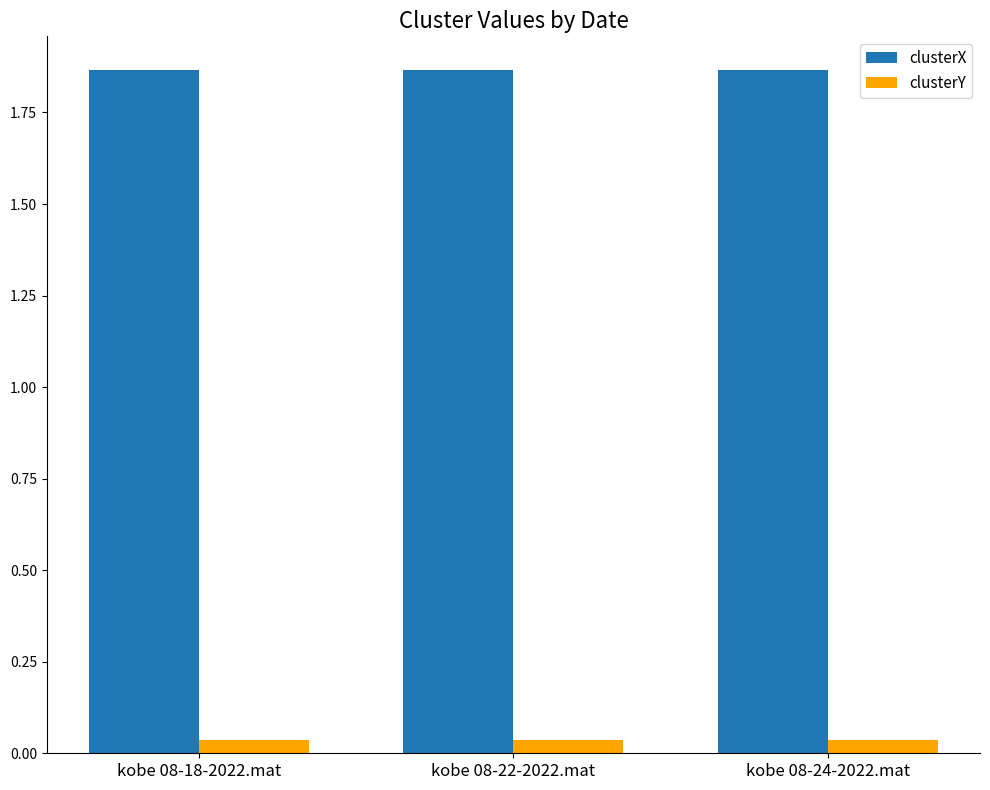

What is the label of the 2nd bar from the left?

kobe 08-22-2022.mat